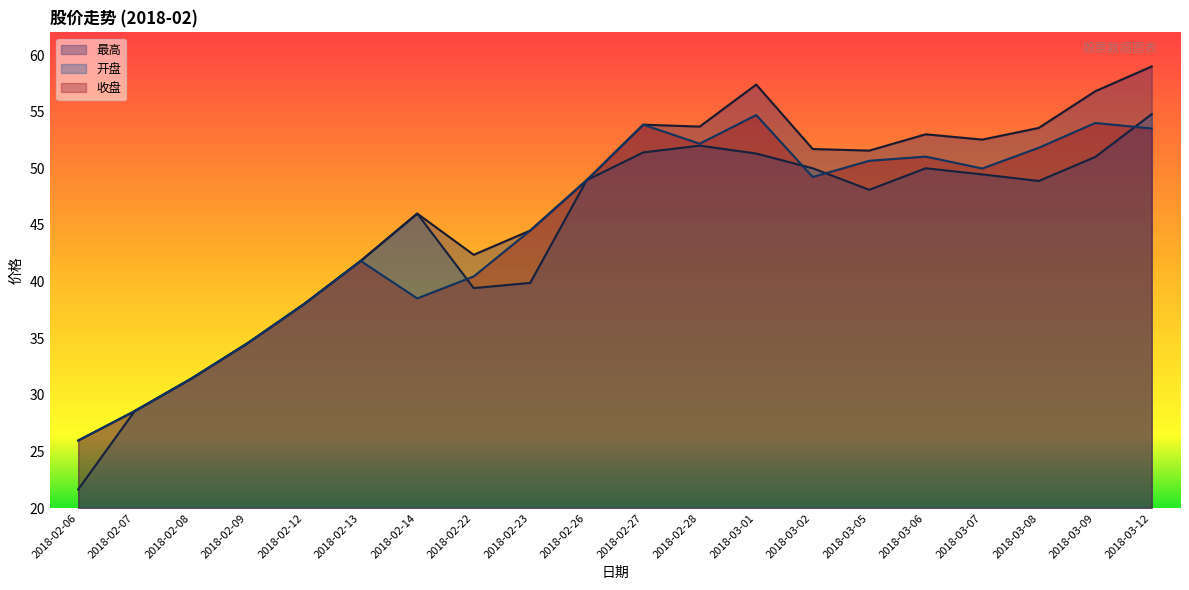

At which label does 开盘 first exceed 48?

2018-02-26